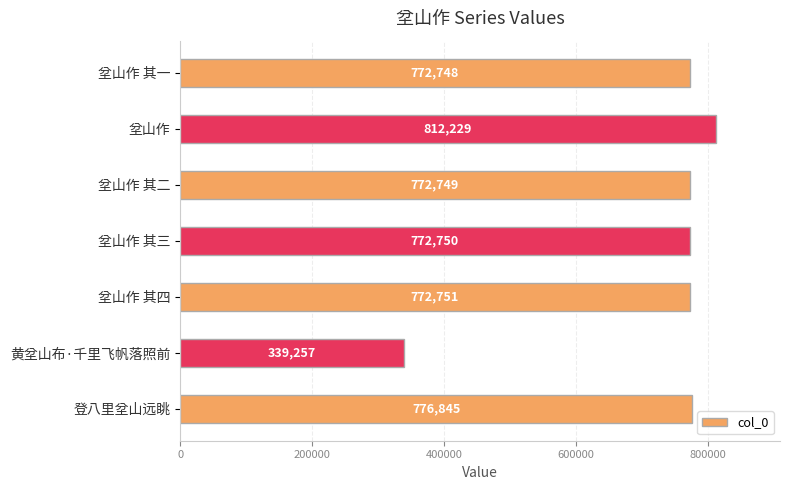

True or false: the data shows 772750 at 坌山作 其三.

True